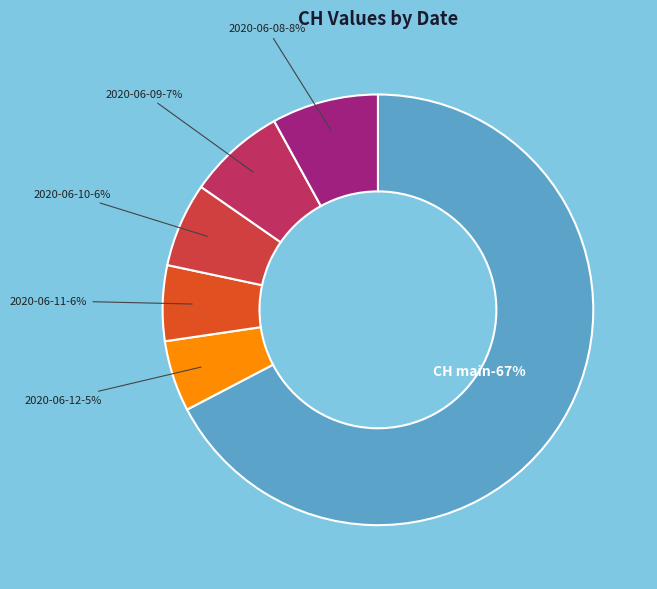

Does 2020-05-31 represent more than half of the total?

No